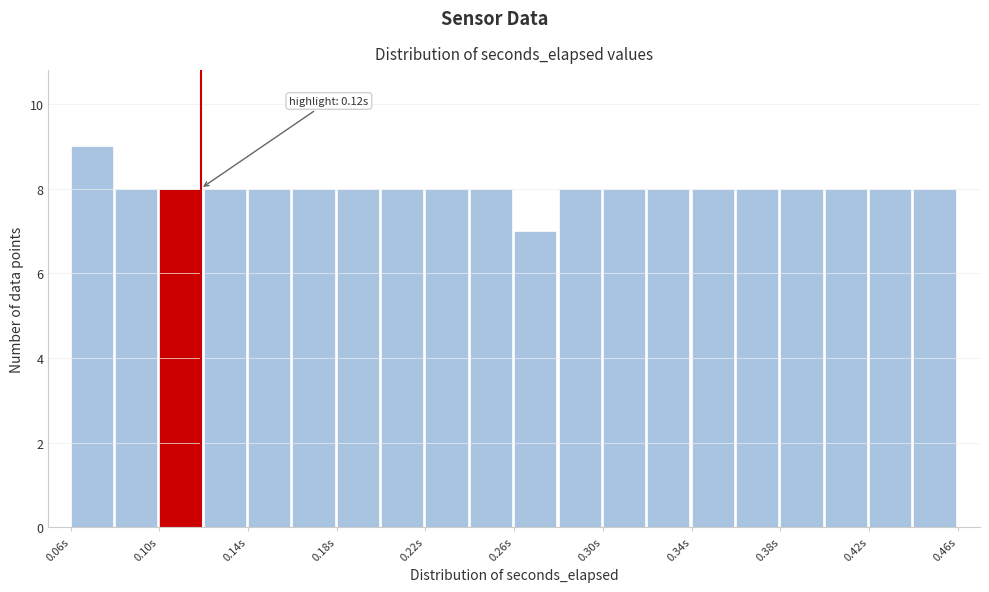

Around what value on the x-axis is the tallest bar? Give the approximate position of its centre, as read against the axis.

0.070